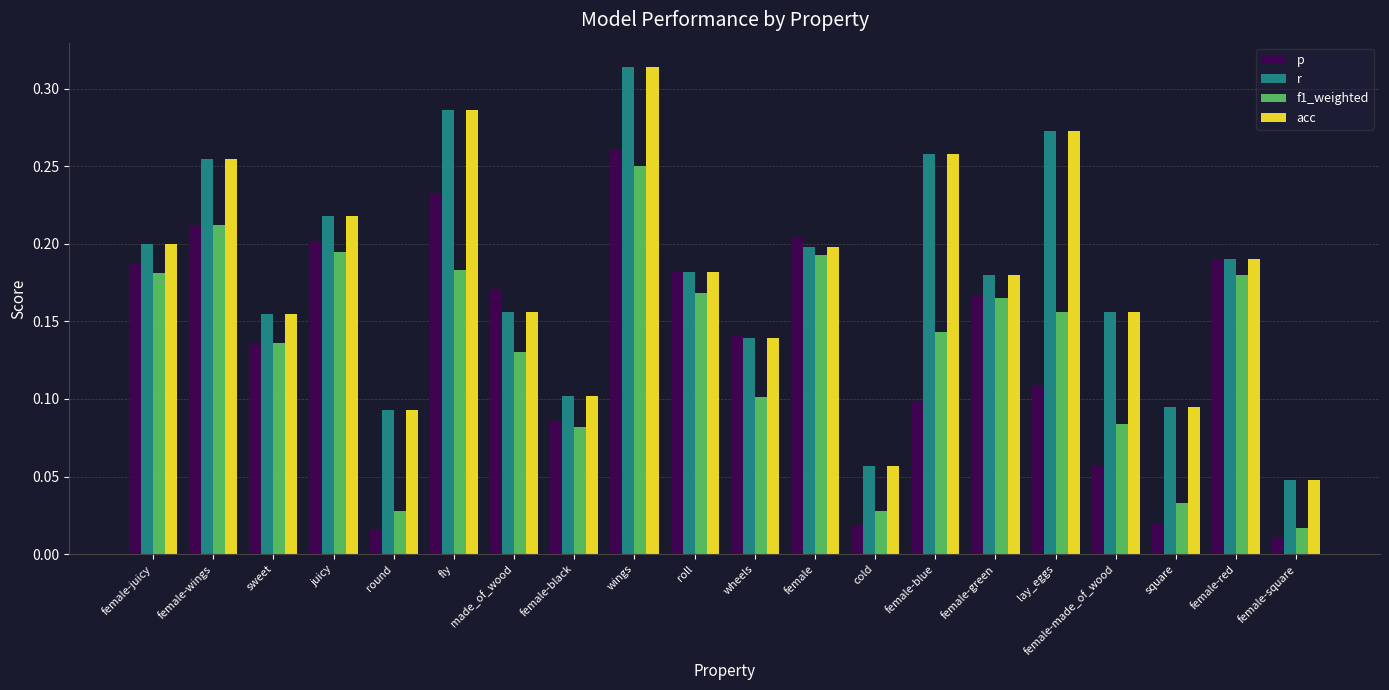

What is the total value across all series at fly?

1.0